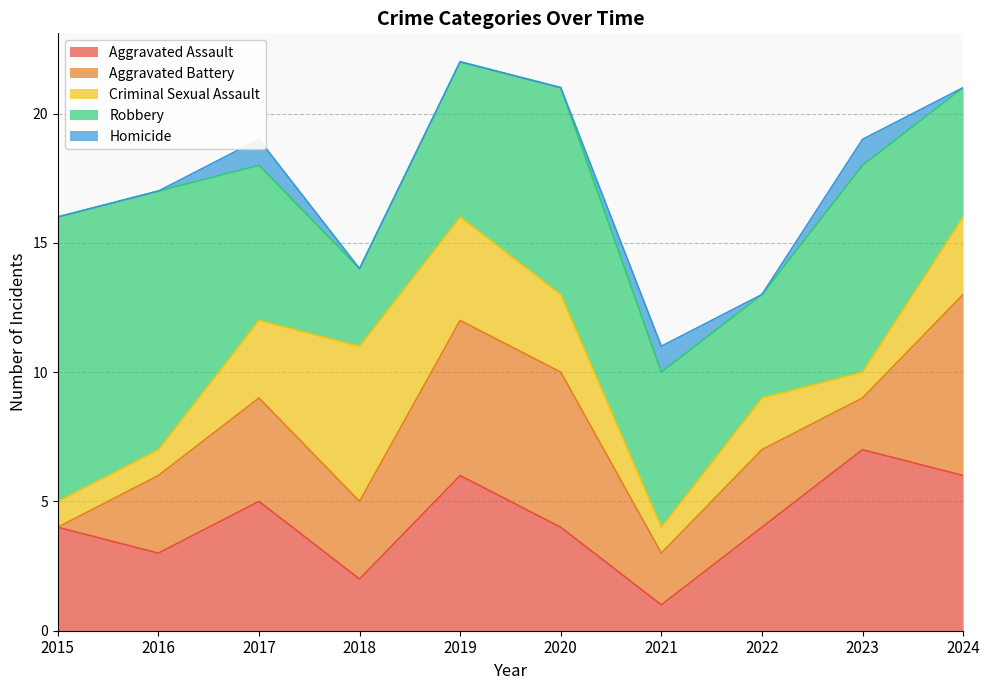

Reading left to right, extract all data points from this chart.

Aggravated Assault: 4	3	5	2	6	4	1	4	7	6
Aggravated Battery: 0	3	4	3	6	6	2	3	2	7
Criminal Sexual Assault: 1	1	3	6	4	3	1	2	1	3
Robbery: 11	10	6	3	6	8	6	4	8	5
Homicide: 0	0	1	0	0	0	1	0	1	0